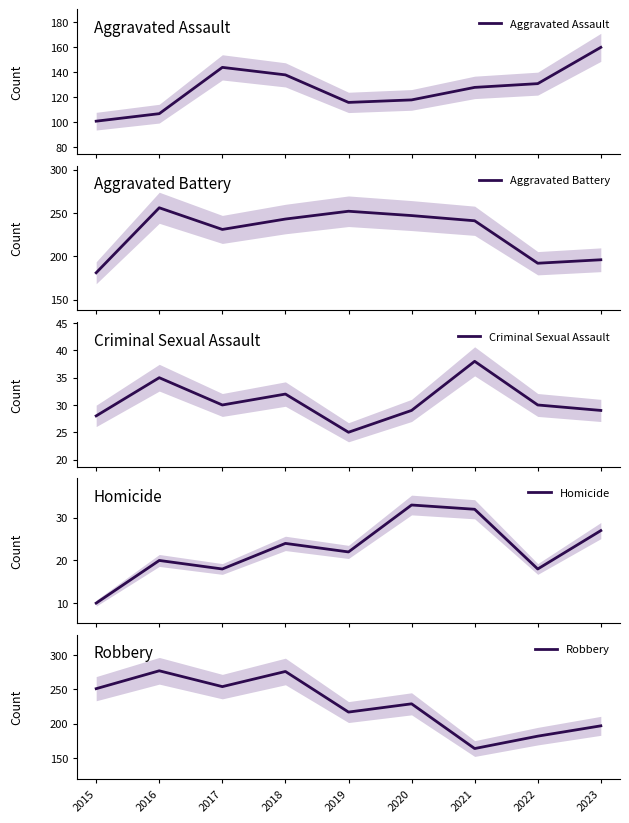

The Robbery series shows 362 at 2017. True or false?

False